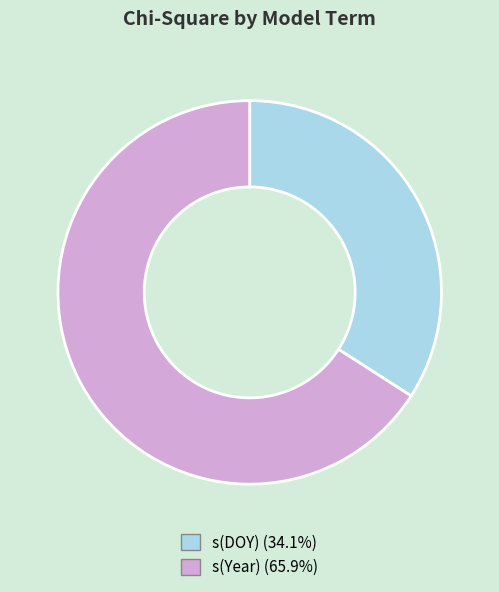

How many segments does this pie chart have?

2